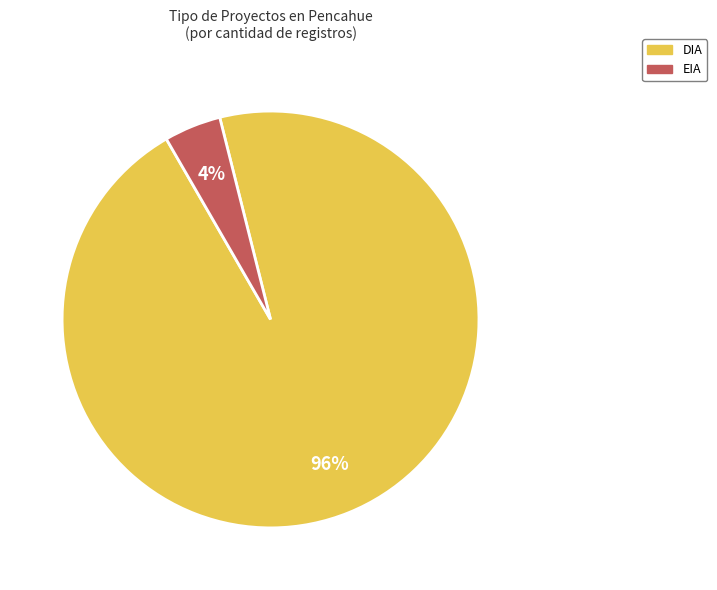

True or false: DIA accounts for 89% of the total.

False